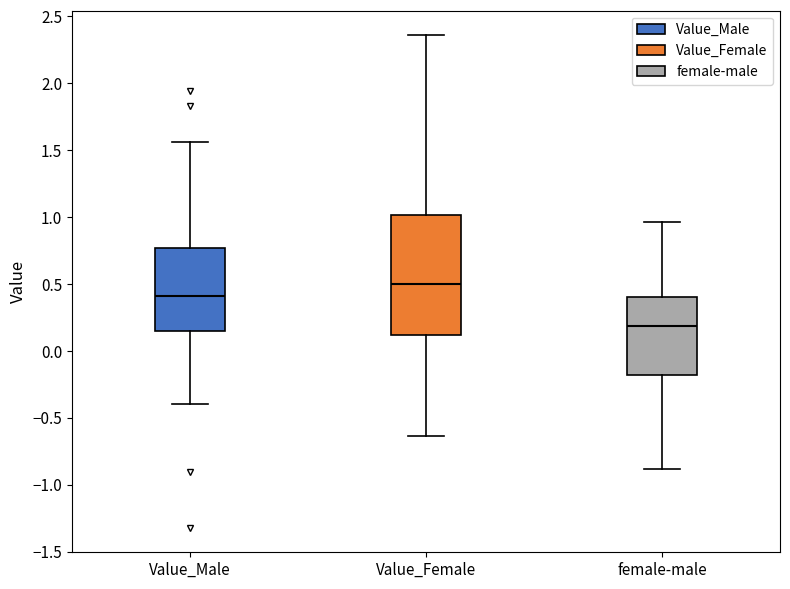

Reading left to right, transcribe this box plot: for each box, give where its median line is, the range the box spans, and where its two whiskers end, as read against the y-axis. The values are not printed on the chart, so give them approximately, as read against the axis.

Value_Male: median 0.40, box 0.15 to 0.75, whiskers -0.40 to 1.55
Value_Female: median 0.50, box 0.10 to 1.00, whiskers -0.65 to 2.35
female-male: median 0.20, box -0.20 to 0.40, whiskers -0.90 to 0.95